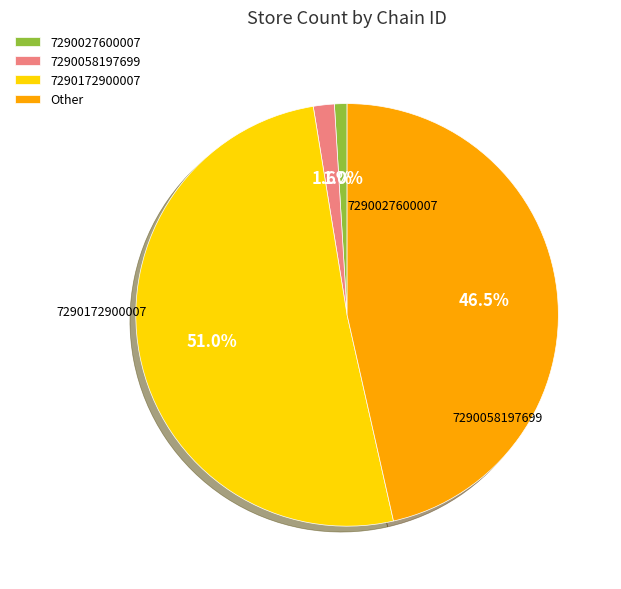

Is 7290027600007 the majority of the pie?

No